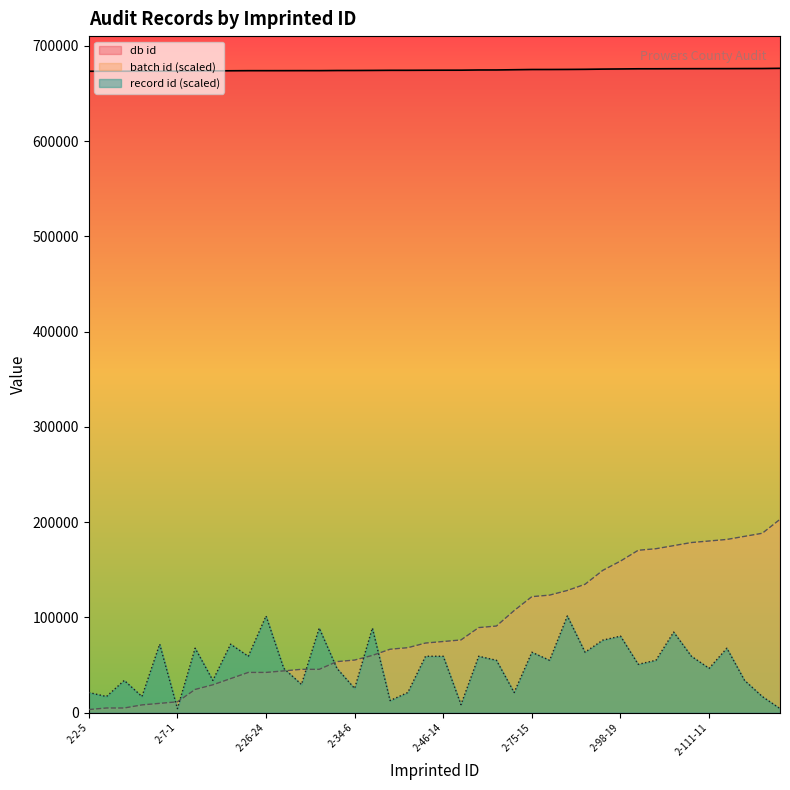

Where is batch id nearest to the value 103079?

2-66-5